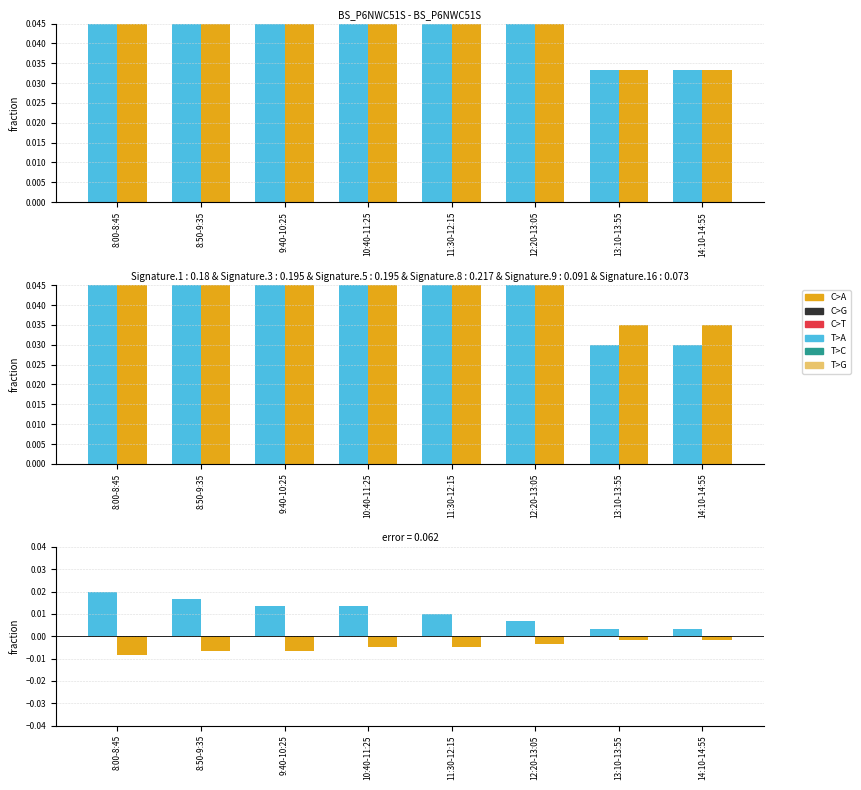

Is it true that BJ equals 0.0 at 10:40-11:25?

False